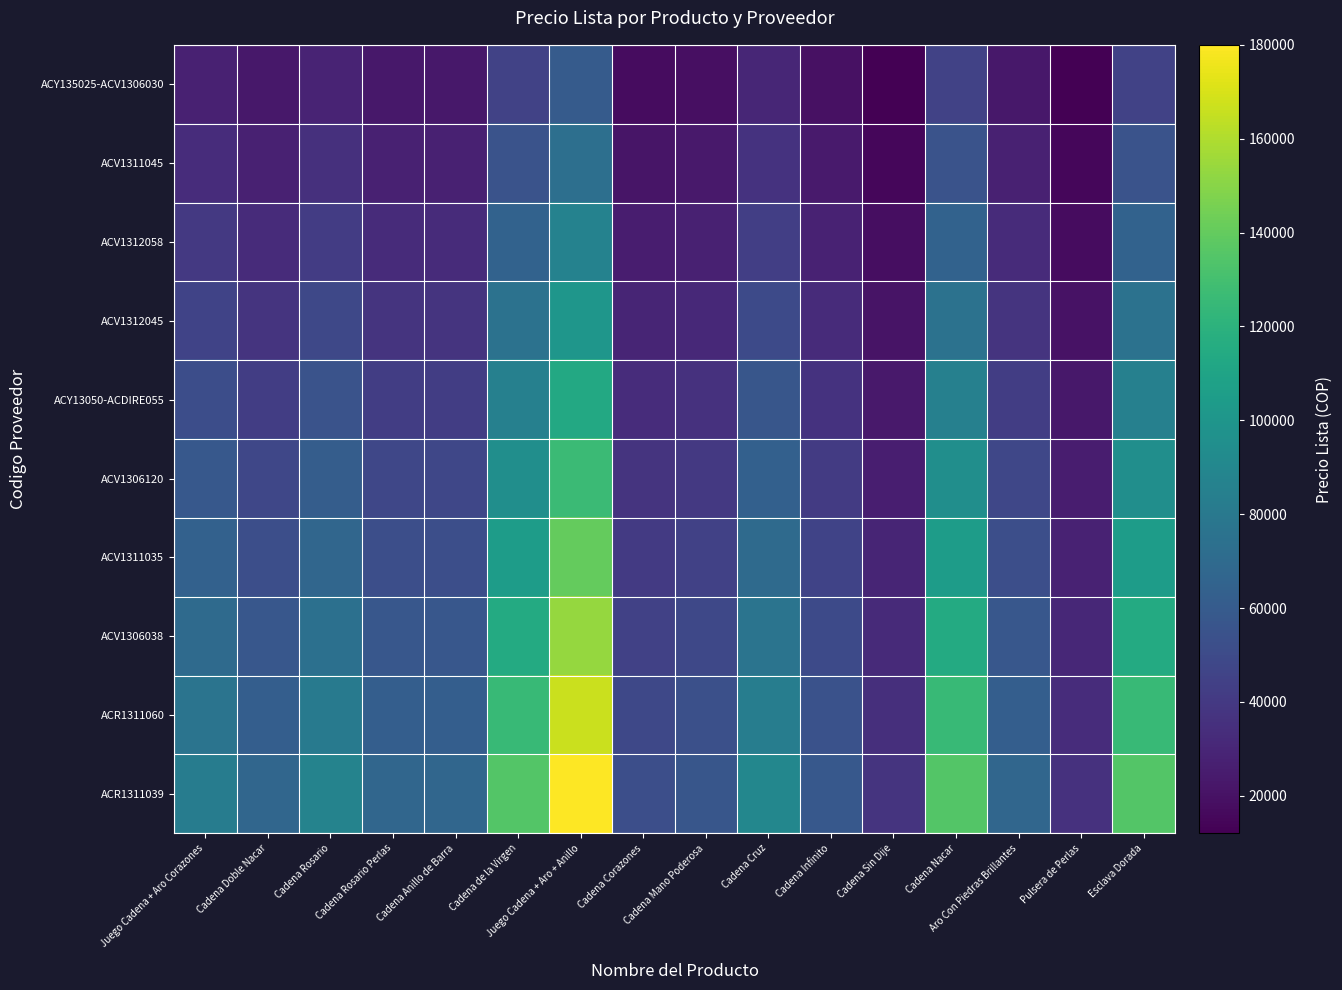

Between Cadena Corazones and Cadena Cruz, which series saw the biggest shift?

ACR1311039